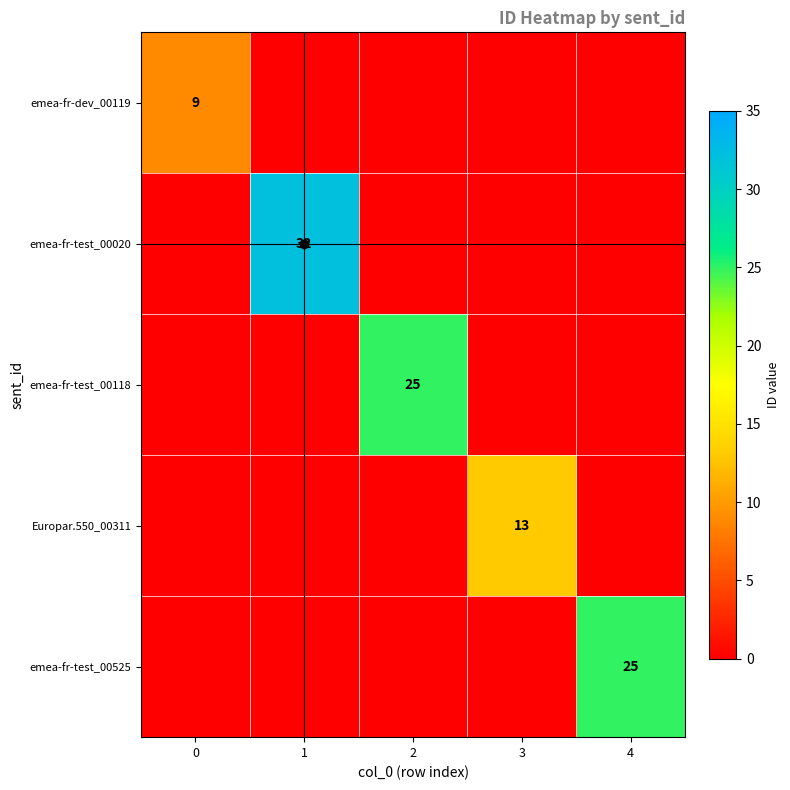

The emea-fr-dev_00119 series shows 9 at 0. True or false?

True